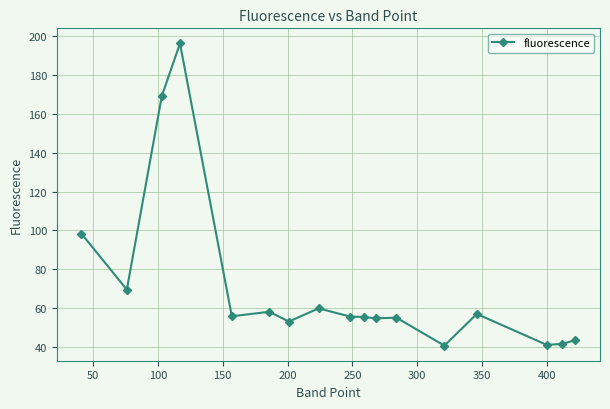

What is the sum of all values?

1205.5